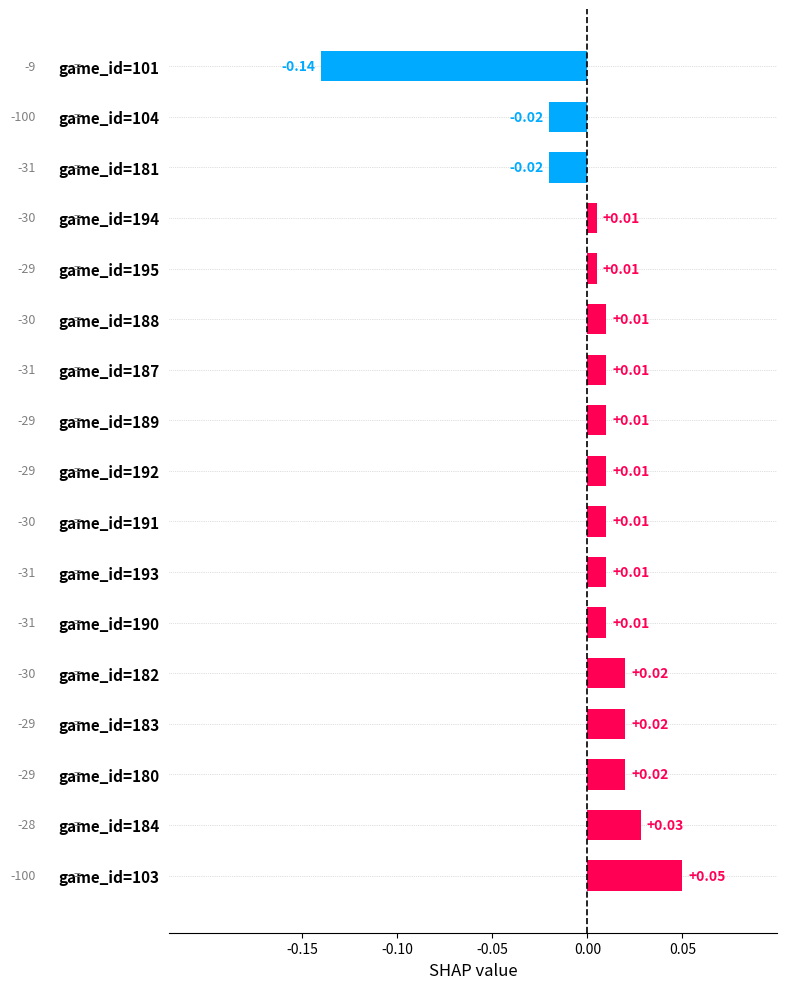

Between game_id=180 and game_id=192, which is larger?

game_id=180